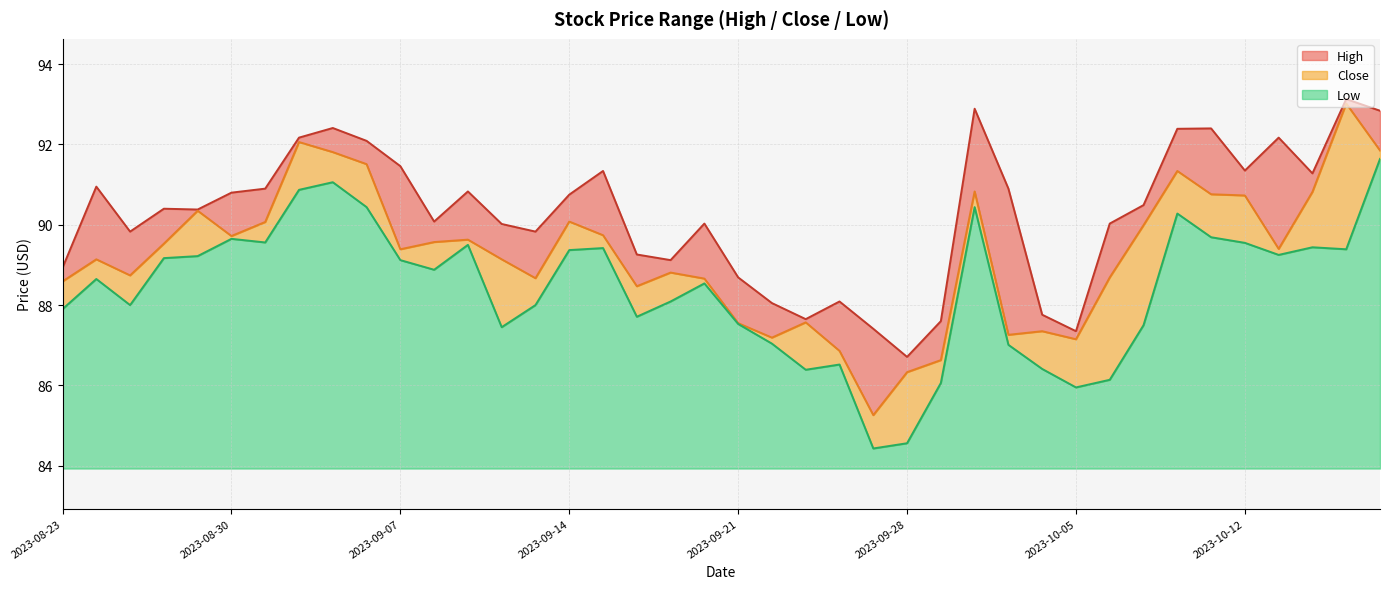

Where does the Close series first go above 89?

2023-08-24